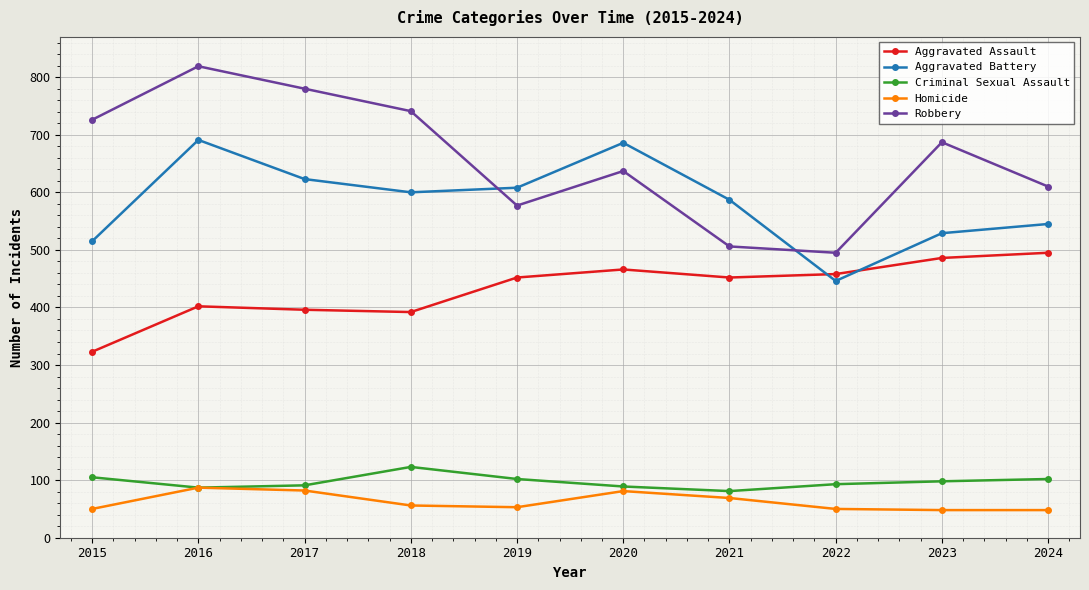

What are all the series names shown in the legend?

Aggravated Assault, Aggravated Battery, Criminal Sexual Assault, Homicide, Robbery